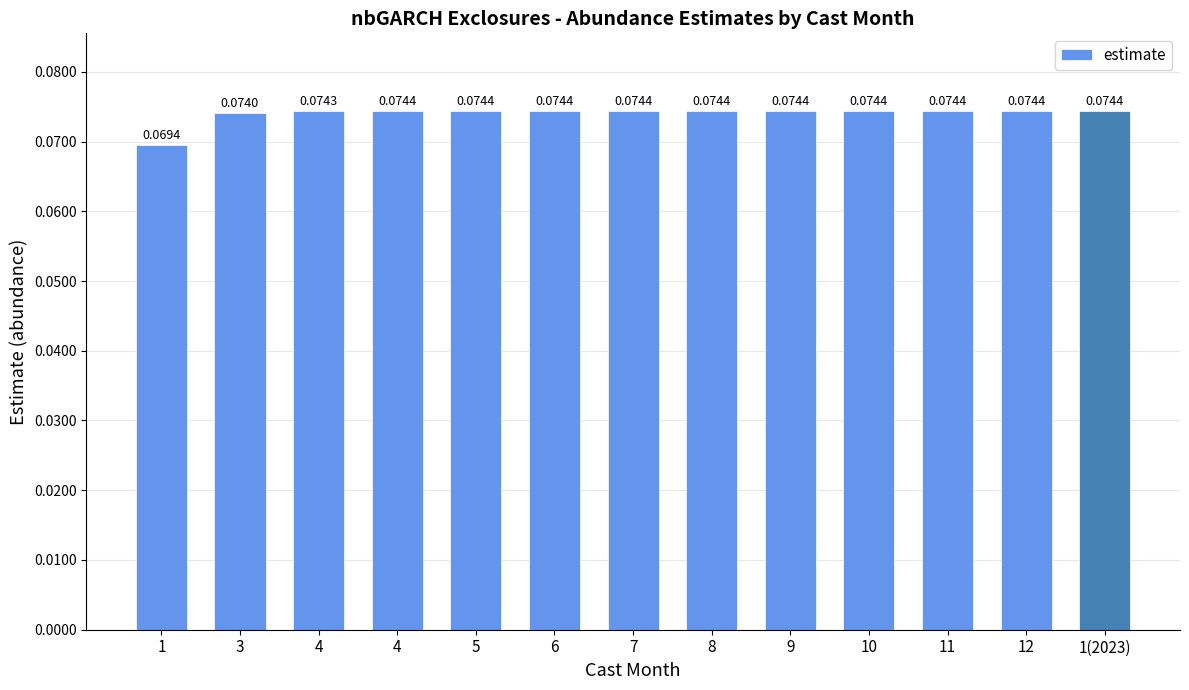

How many series are shown in this chart?

1